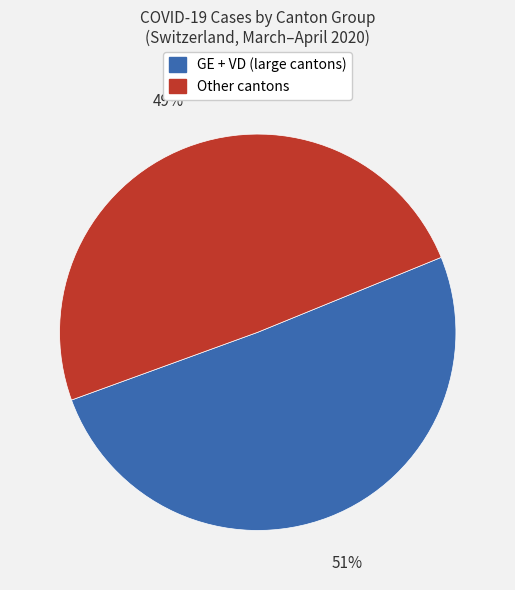

Is there a majority slice in this chart?

Yes